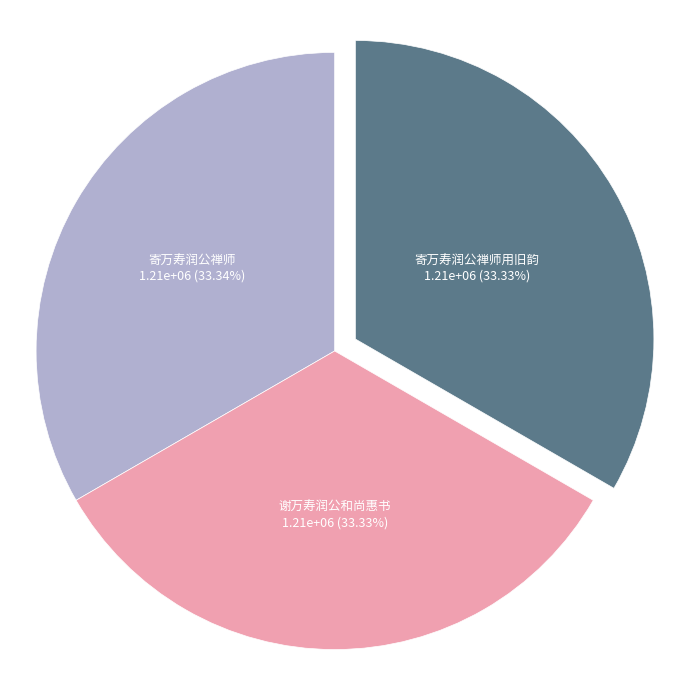

What portion of the pie excludes 寄万寿润公禅师用旧韵?

66.7%